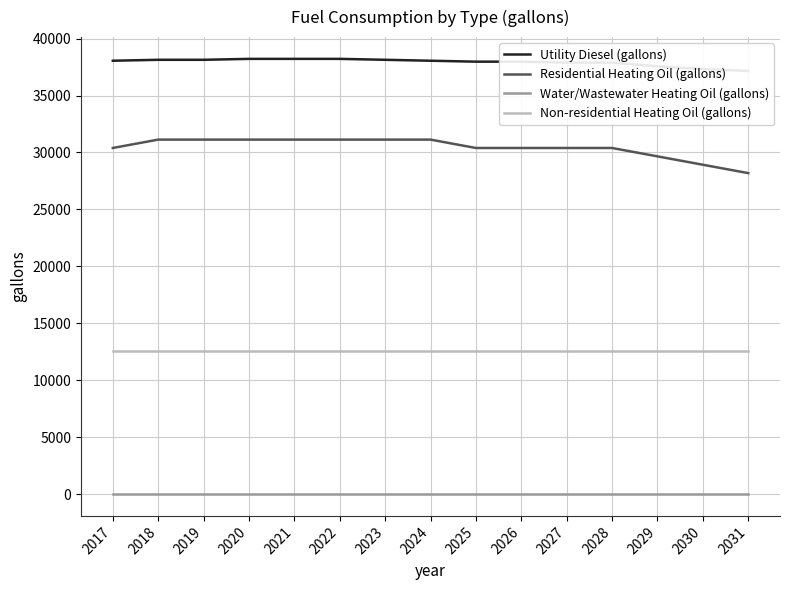

List the series in order of their overall mean, highest first.

Utility Diesel (gallons), Residential Heating Oil (gallons), Non-residential Heating Oil (gallons), Water/Wastewater Heating Oil (gallons)